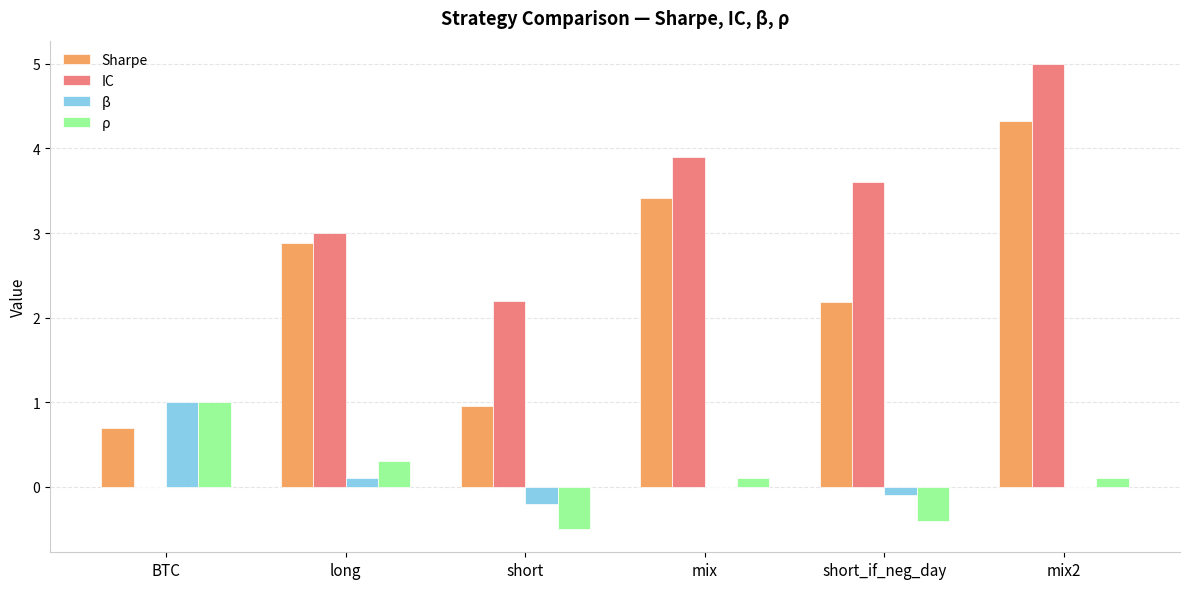

Which series changed the most between short and mix2?

Sharpe